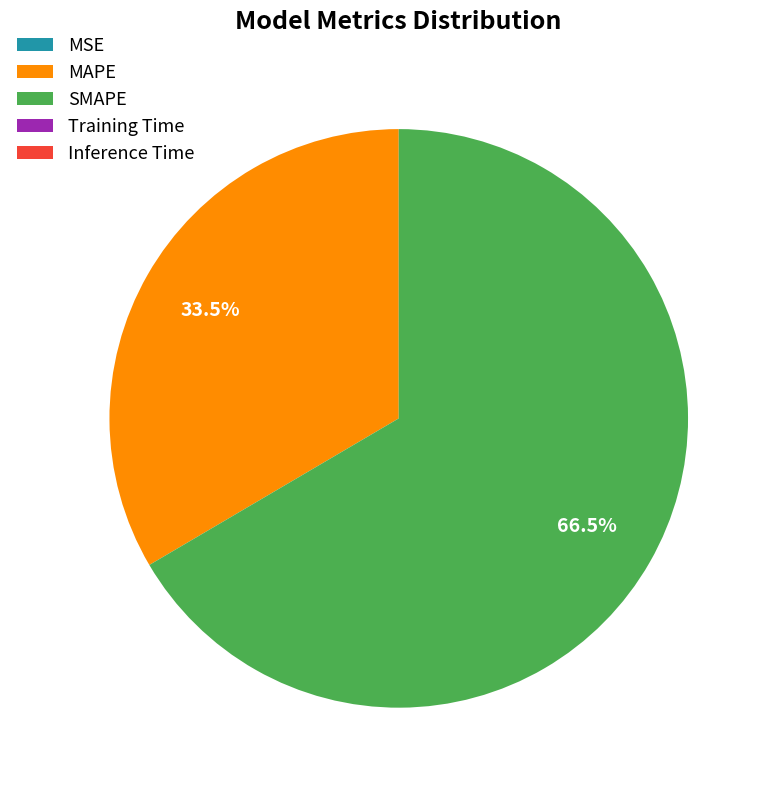

Which category accounts for the majority?

SMAPE